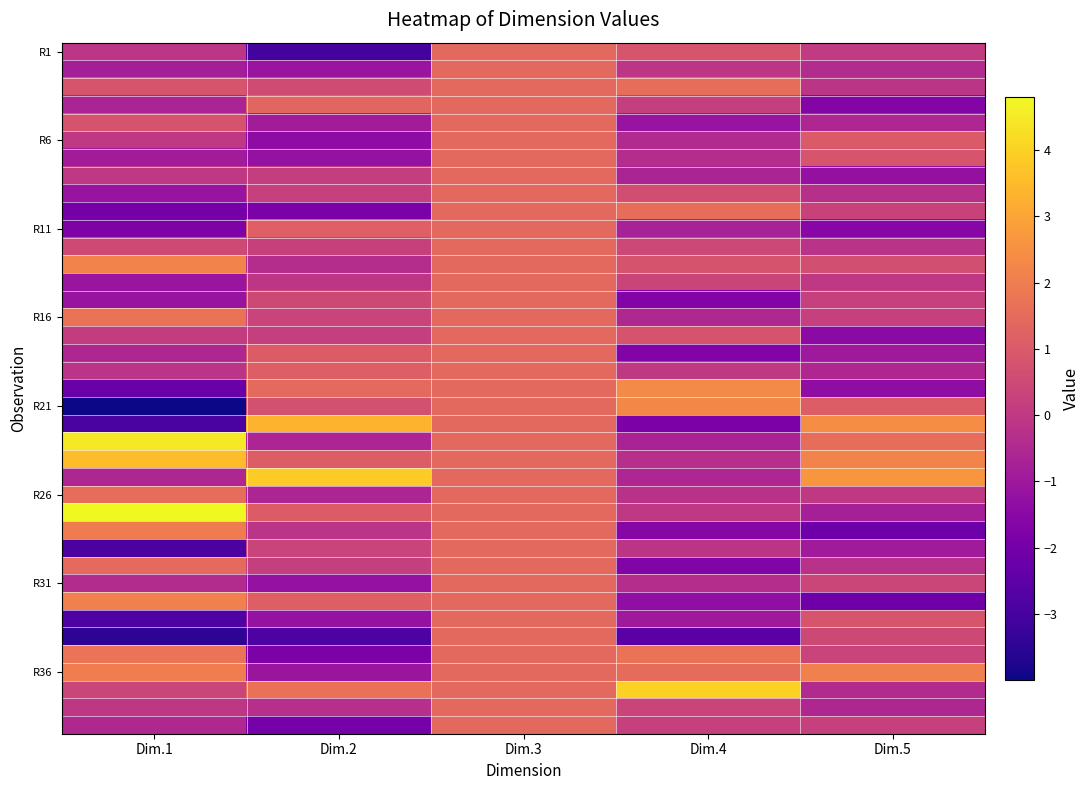

At how many categories does at least one series exceed 3?

3